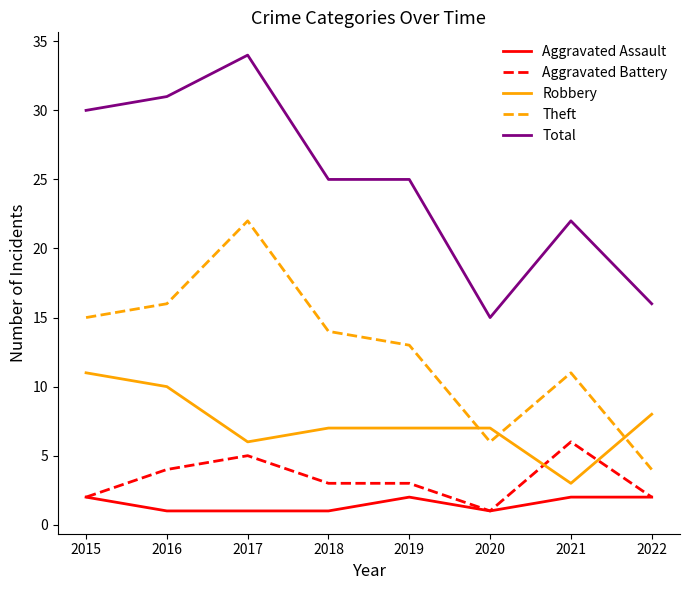

What is the spread (max minus min) of values at 2022?

14